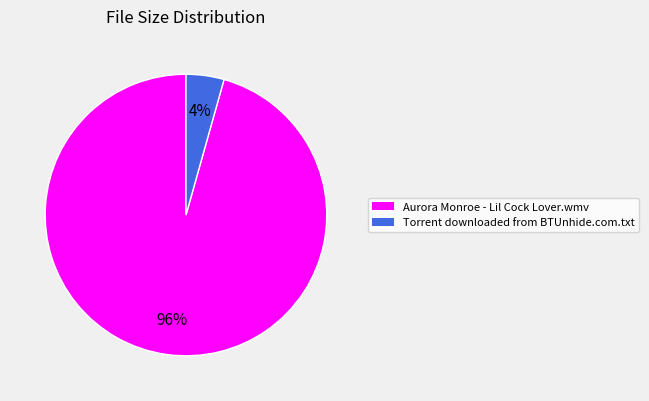

To the nearest percent, what percentage of the pie is Aurora Monroe - Lil Cock Lover.wmv?

96%